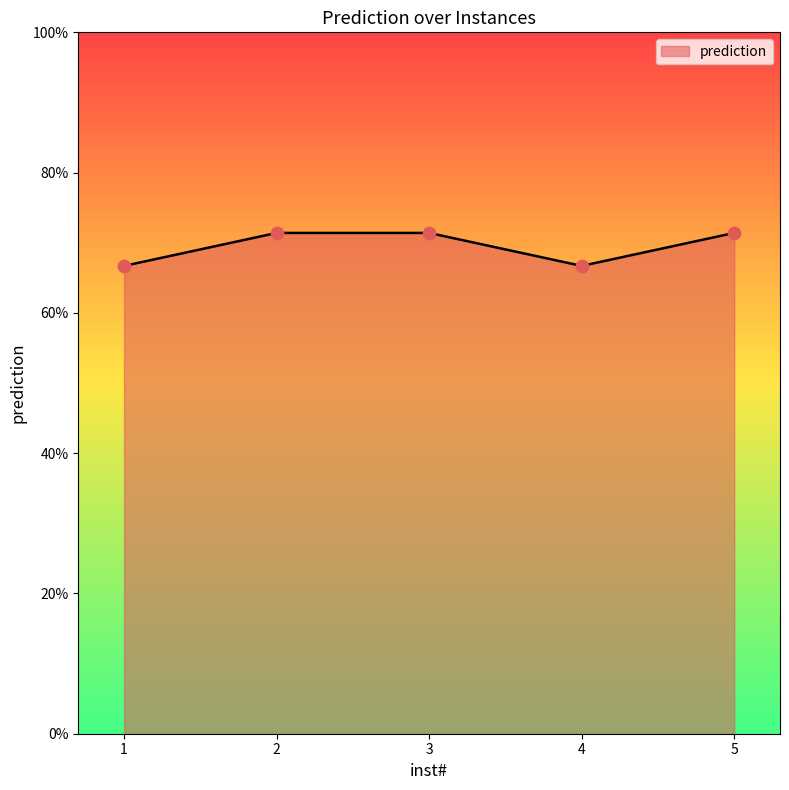

Which has a higher value, 4 or 2?

2